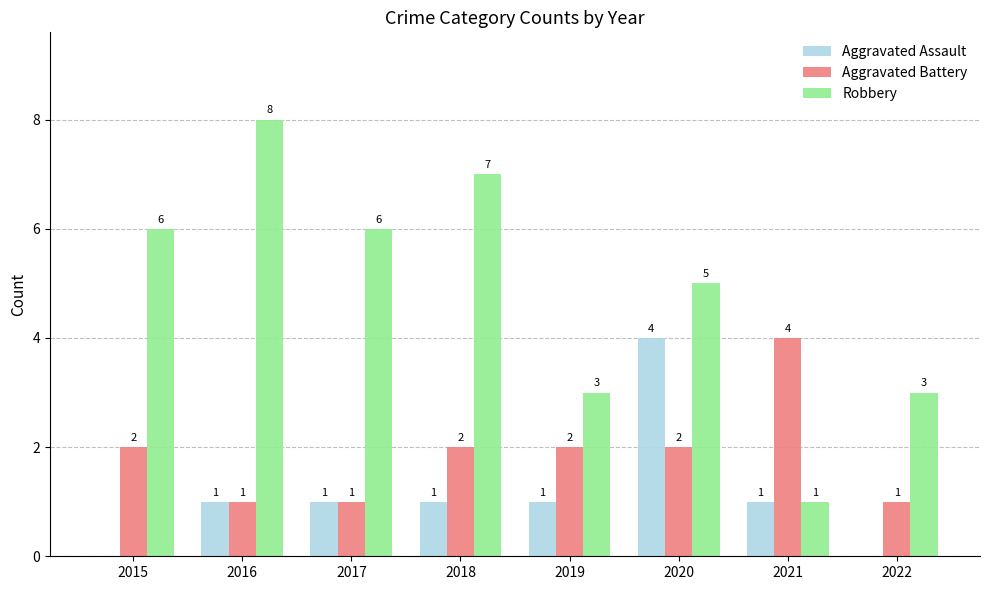

What are all the series names shown in the legend?

Aggravated Assault, Aggravated Battery, Robbery